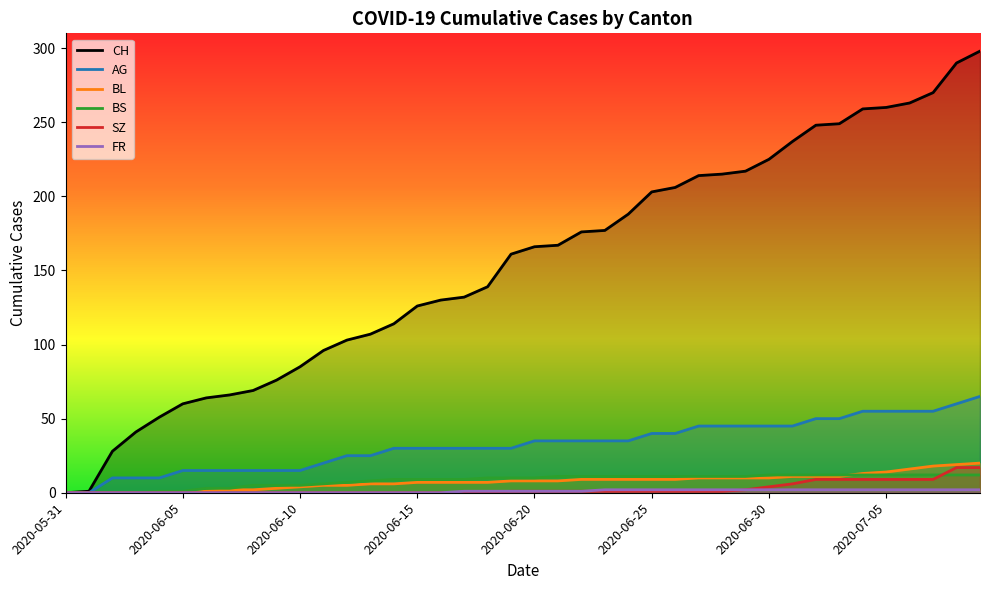

What is the value of the SZ point at the 34th from the left?

9